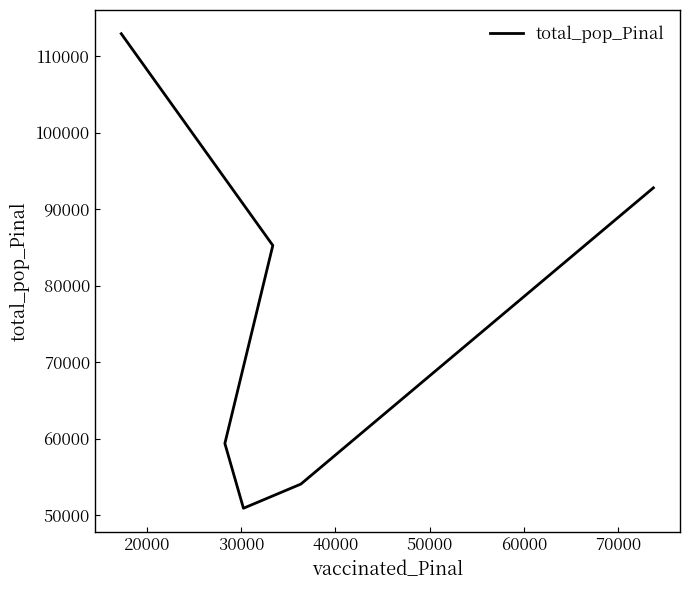

How many series are shown in this chart?

1